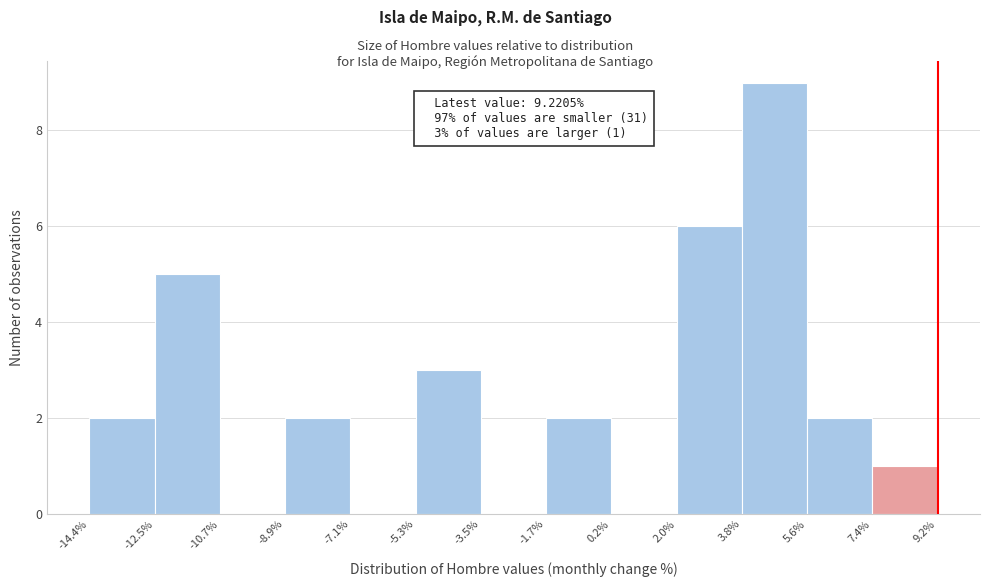

Which range on the x-axis has the tallest bar?

3.8% to 5.6%